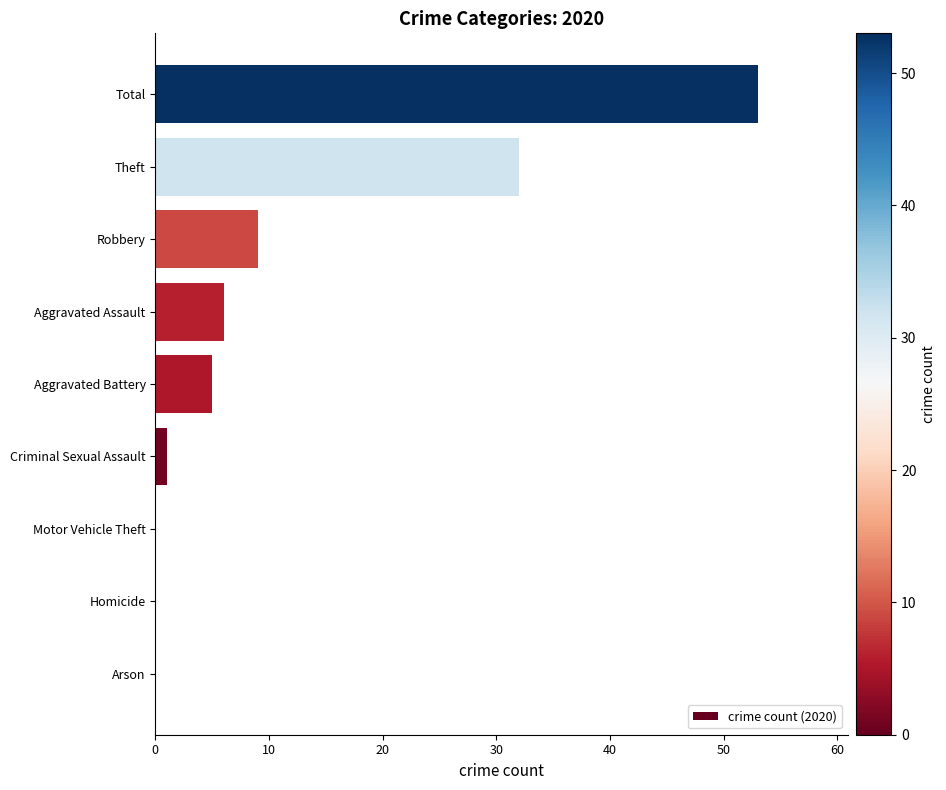

Are the bars horizontal?

Yes